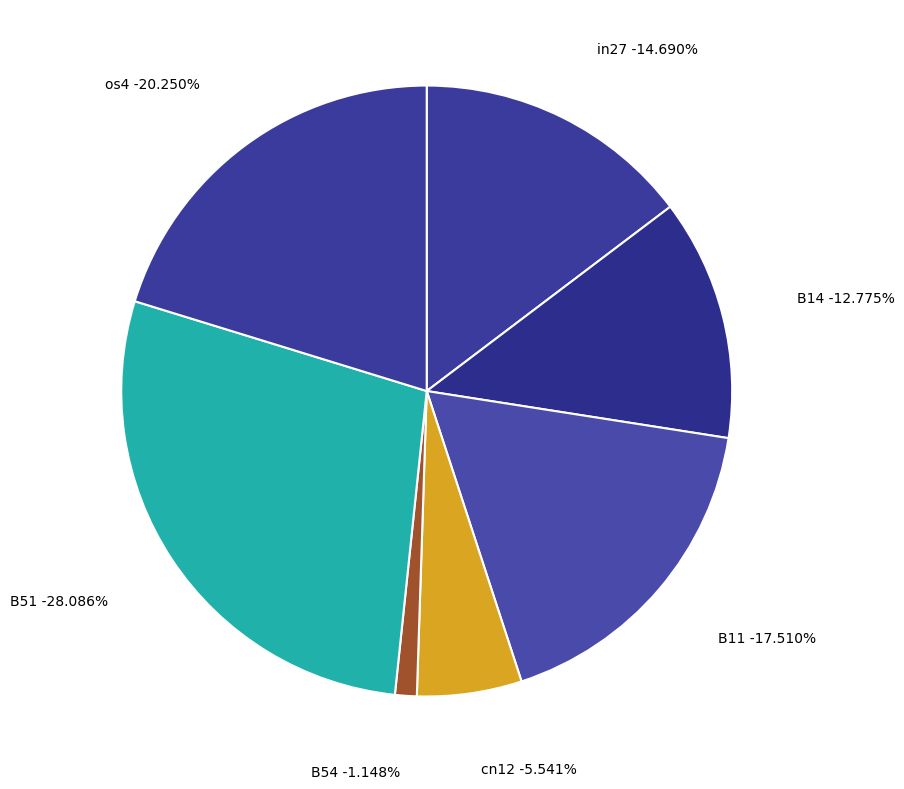

Is there a majority slice in this chart?

No